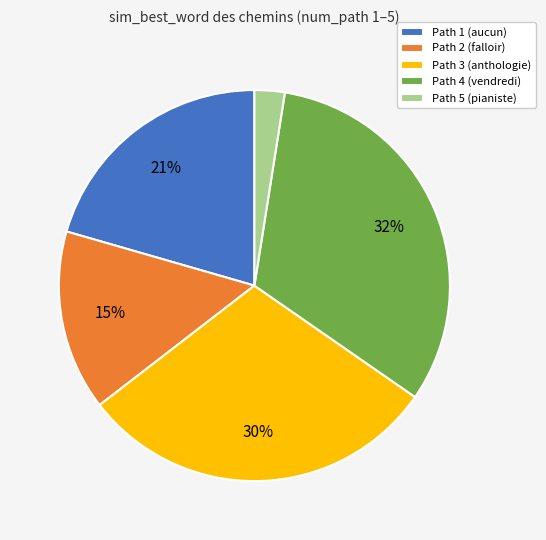

To the nearest percent, what is the average slice percentage?

20%